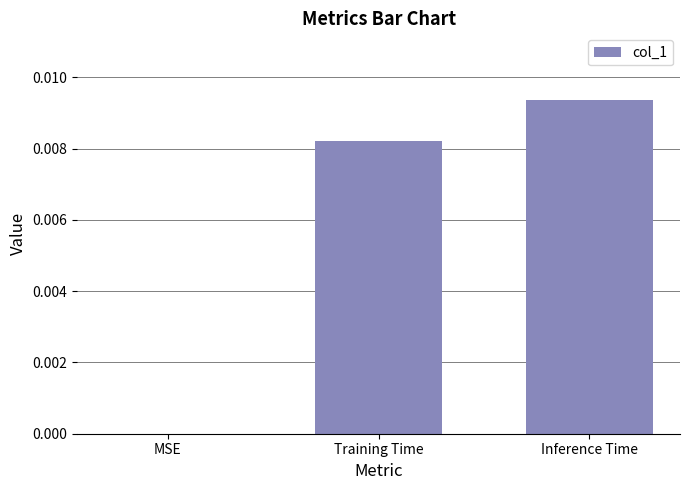

The value at MSE is 0.0. True or false?

True